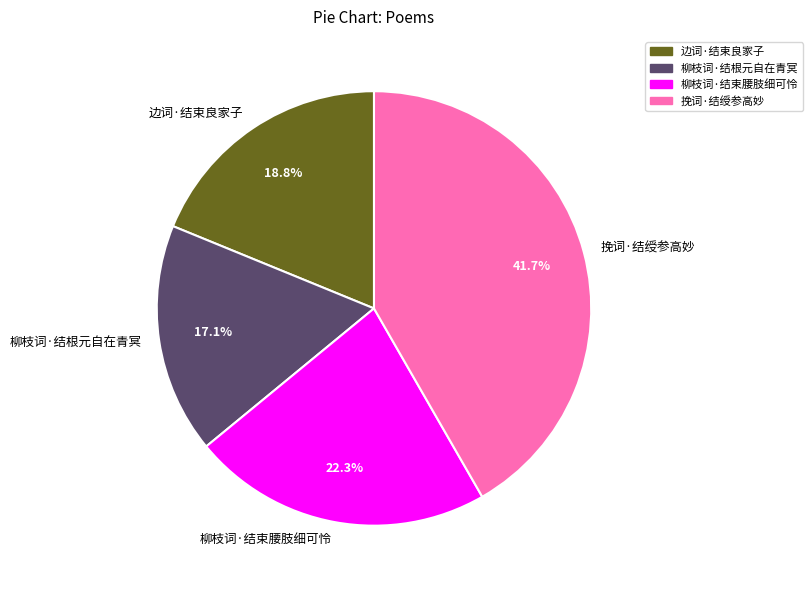

To the nearest percent, what percentage of the pie is 边词·结束良家子?

19%